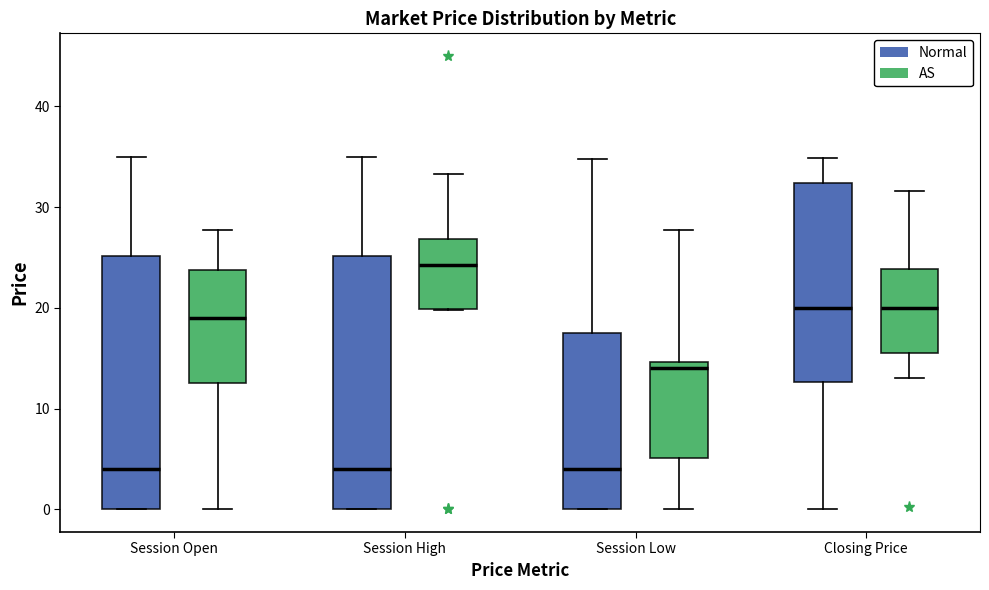

Which box has the highest median line?

Session High (AS)